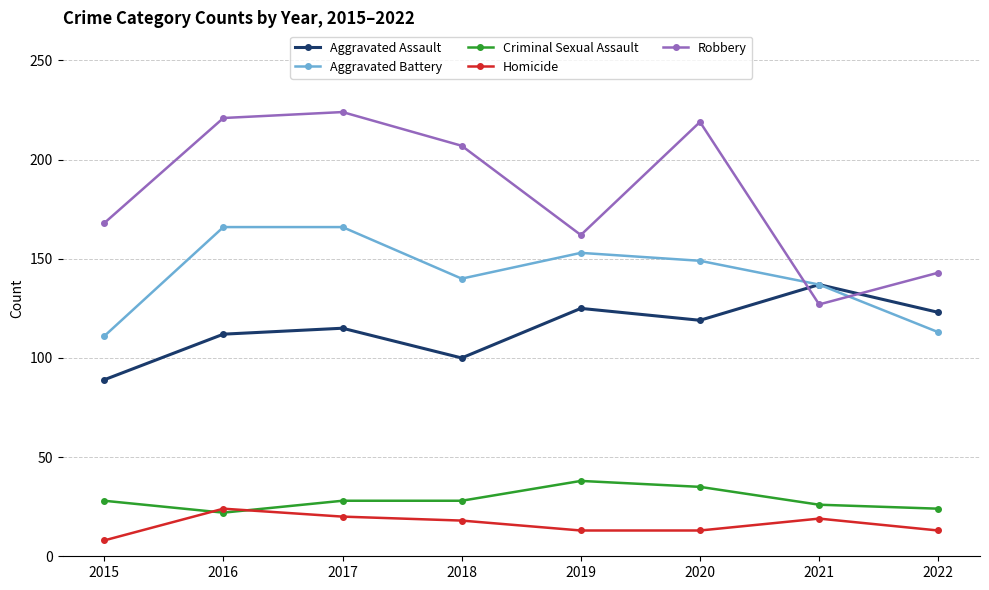

In Robbery, how many points are lower than both neighbors (excluding endpoints)?

2